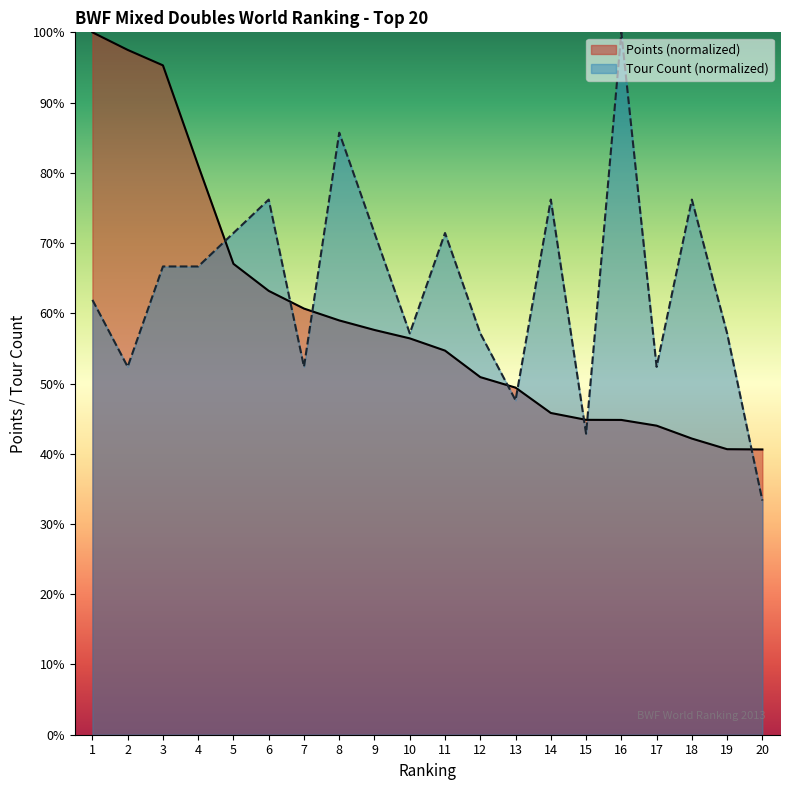

List the series in order of their overall mean, highest first.

Tour Count (normalized), Points (normalized)